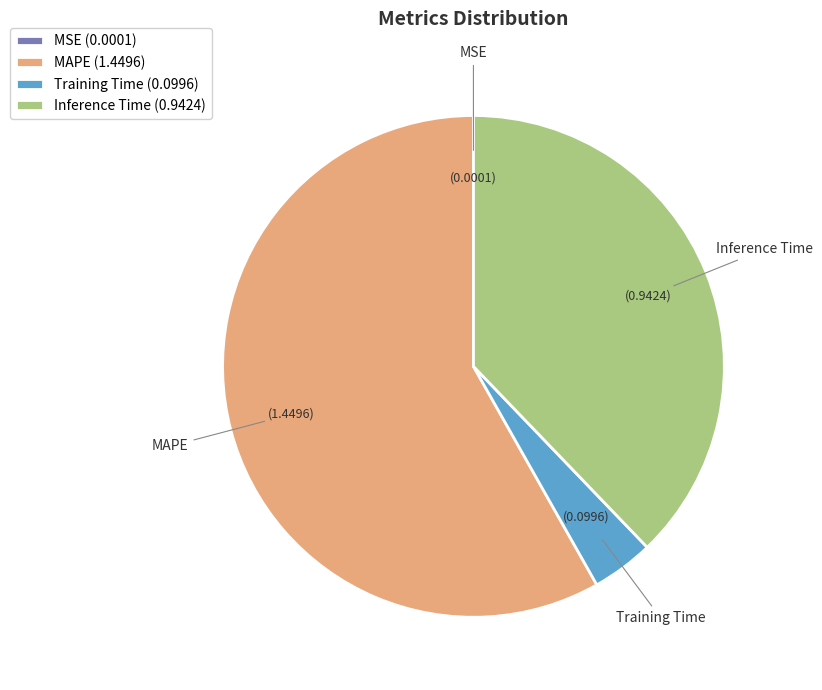

Is there a majority slice in this chart?

Yes